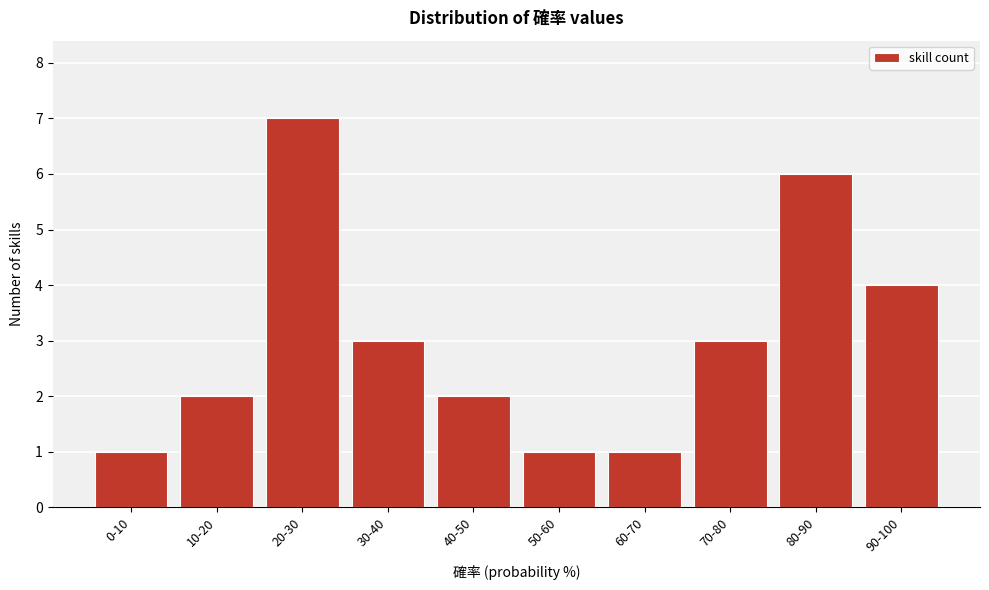

Reading left to right, list all the values displayed in this chart.

0-10=1	10-20=2	20-30=7	30-40=3	40-50=2	50-60=1	60-70=1	70-80=3	80-90=6	90-100=4